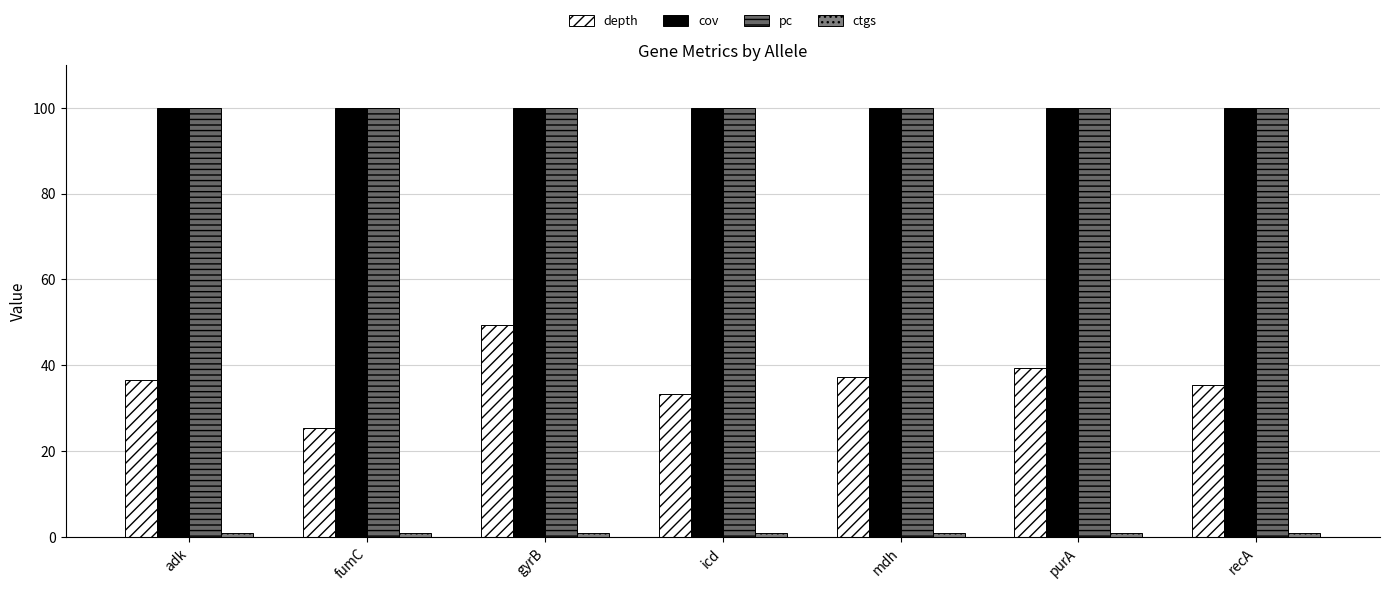

List the labels in order of cov value, smallest first.

adk, fumC, gyrB, icd, mdh, purA, recA